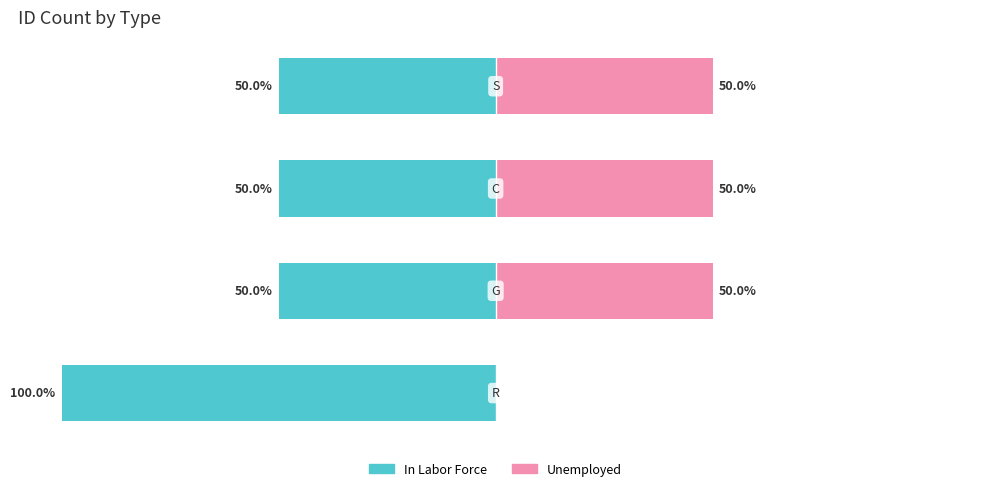

What is the value of the Unemployed bar at the 2nd from the left?

50